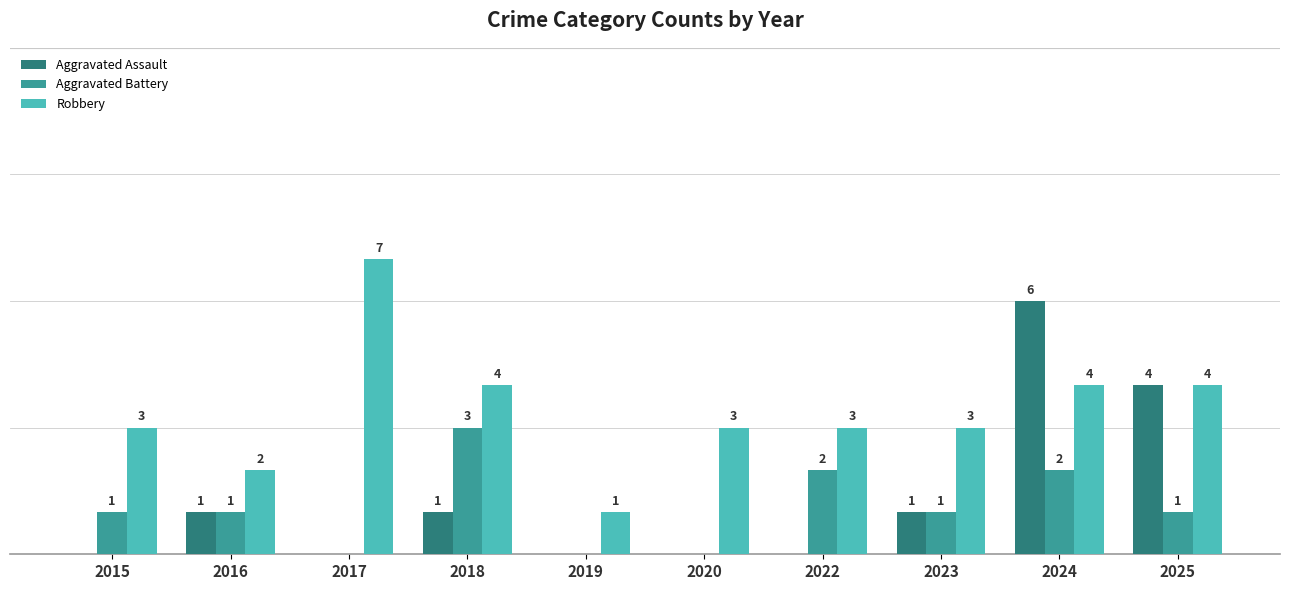

Is the value of Aggravated Assault at 2023 greater than the value of Robbery at 2023?

No